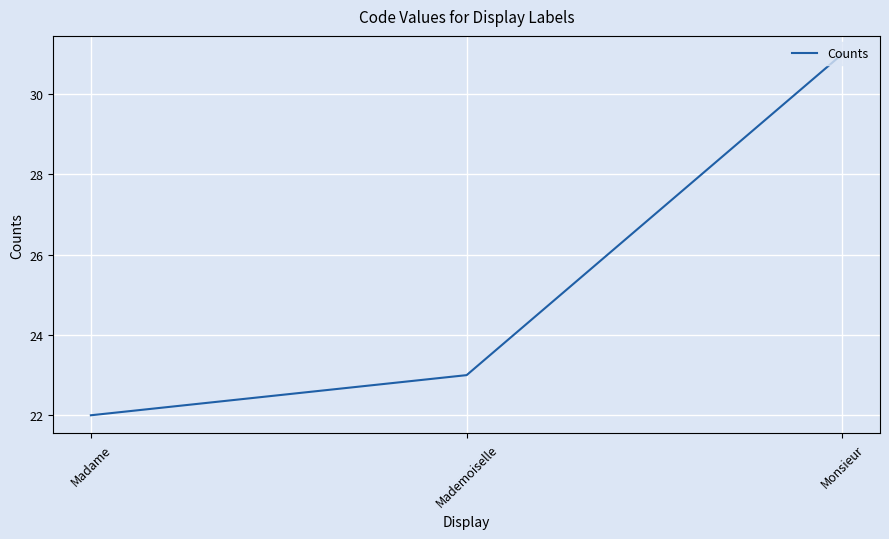

What position from the right is Monsieur?

1